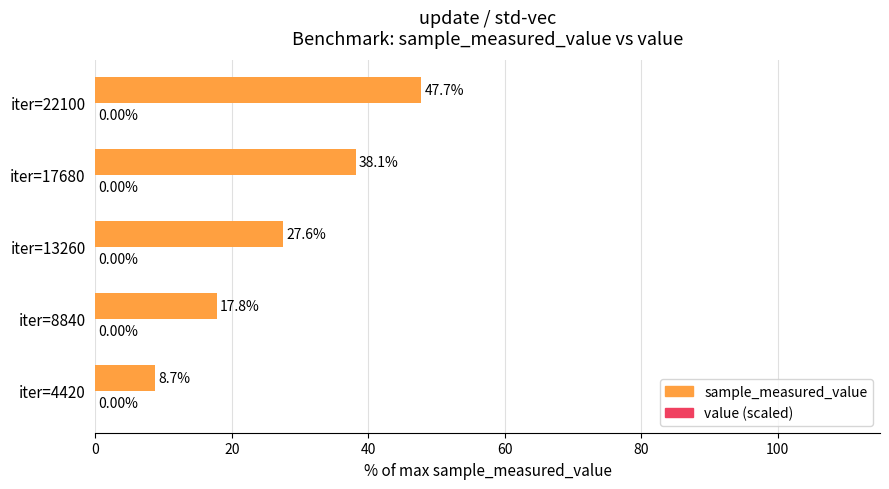

Which series has the largest total across all categories?

sample_measured_value